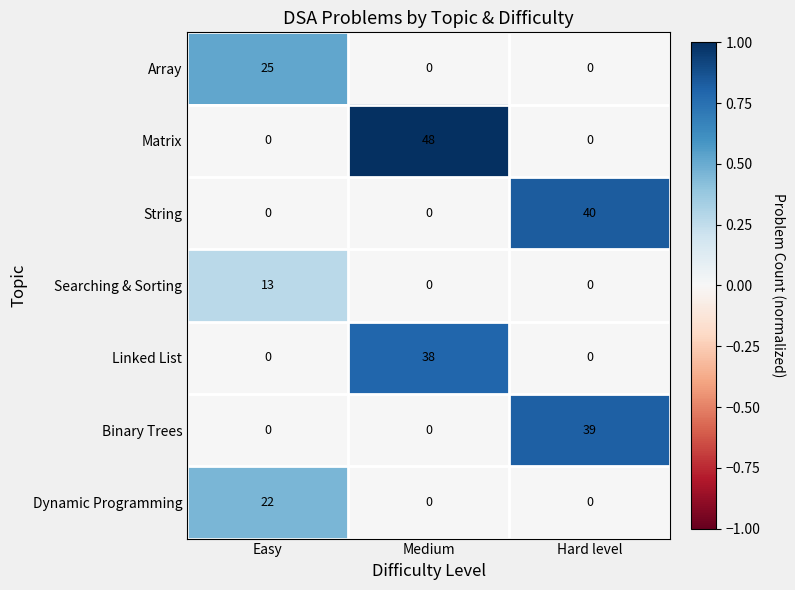

How many data points in Dynamic Programming are above 0?

1